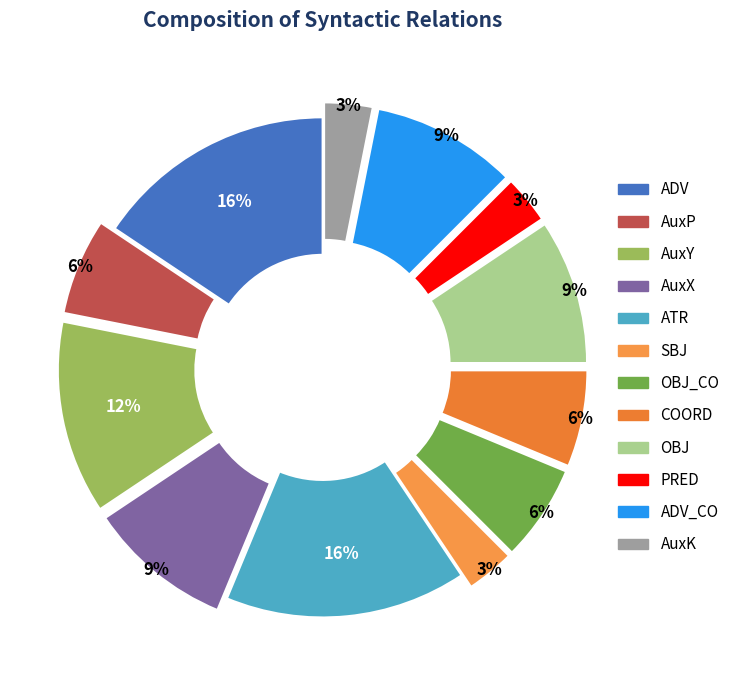

Which slice is the largest?

ADV